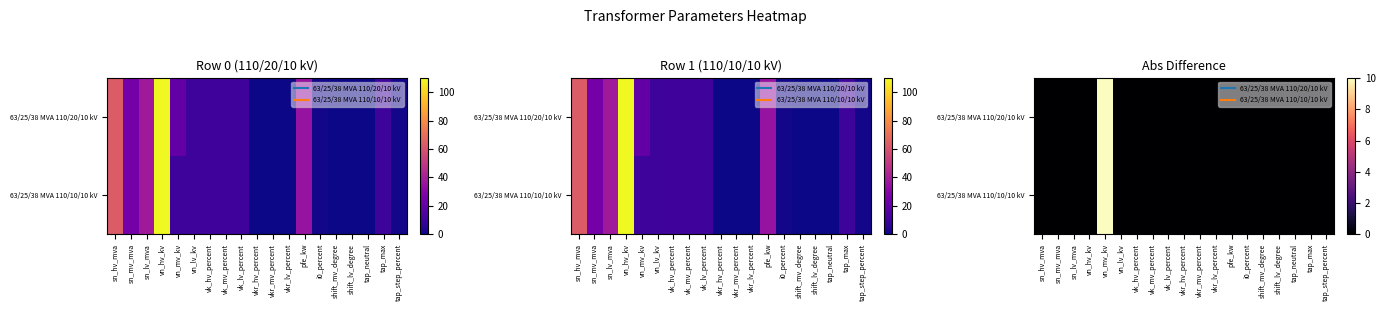

The 63/25/38 MVA 110/20/10 kV series shows 7 at vk_mv_percent. True or false?

False